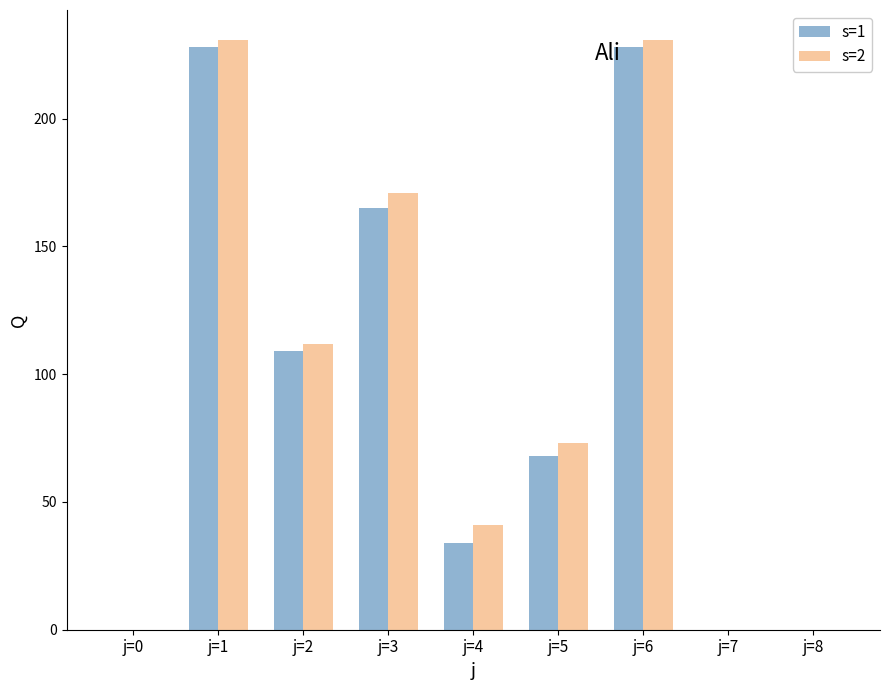

Is the value of s=1 at j=4 greater than the value of s=2 at j=4?

No